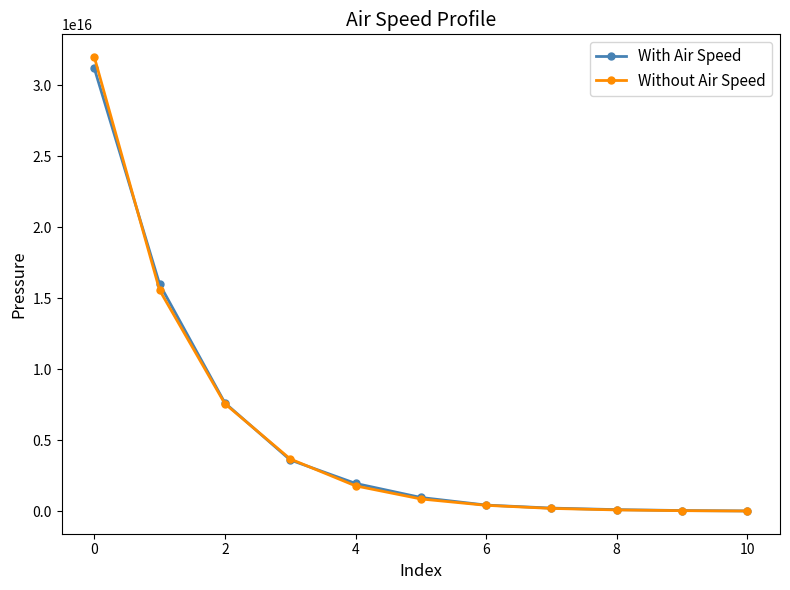

Does the chart display data point markers on the line(s)?

Yes